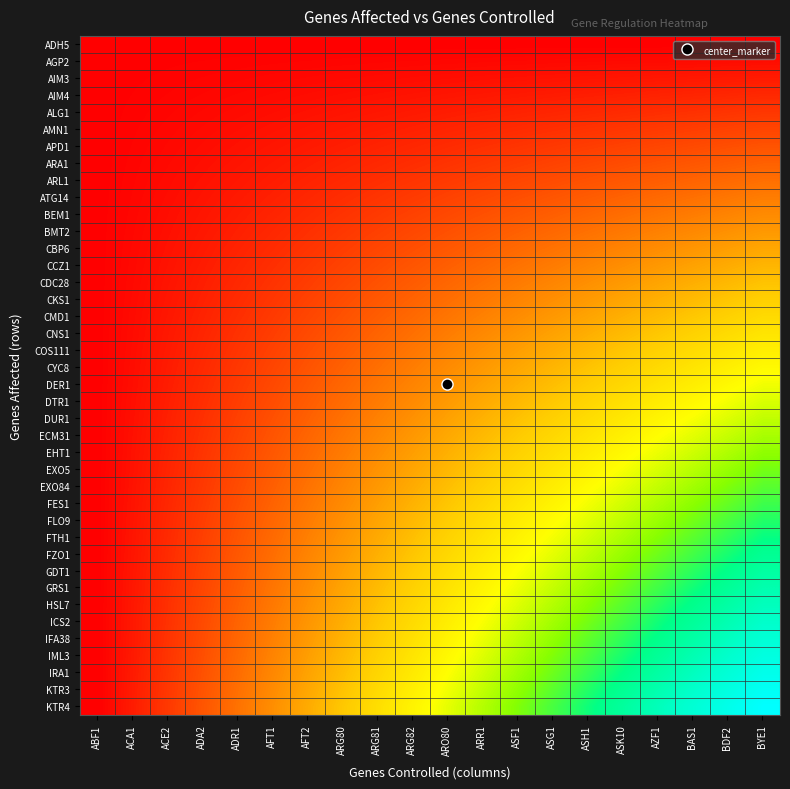

Reading right to left, what are all the values shown in this chart?

ADH5: BYE1=0.0	BDF2=0.0	BAS1=0.0	AZF1=0.0	ASK10=0.0	ASH1=0.0	ASG1=0.0	ASF1=0.0	ARR1=0.0	ARO80=0.0	ARG82=0.0	ARG81=0.0	ARG80=0.0	AFT2=0.0	AFT1=0.0	ADR1=0.0	ADA2=0.0	ACE2=0.0	ACA1=0.0	ABF1=0.0
AGP2: BYE1=0.0	BDF2=0.0	BAS1=0.0	AZF1=0.0	ASK10=0.0	ASH1=0.0	ASG1=0.0	ASF1=0.0	ARR1=0.0	ARO80=0.0	ARG82=0.0	ARG81=0.0	ARG80=0.0	AFT2=0.0	AFT1=0.0	ADR1=0.0	ADA2=0.0	ACE2=0.0	ACA1=0.0	ABF1=0.0
AIM3: BYE1=0.1	BDF2=0.0	BAS1=0.0	AZF1=0.0	ASK10=0.0	ASH1=0.0	ASG1=0.0	ASF1=0.0	ARR1=0.0	ARO80=0.0	ARG82=0.0	ARG81=0.0	ARG80=0.0	AFT2=0.0	AFT1=0.0	ADR1=0.0	ADA2=0.0	ACE2=0.0	ACA1=0.0	ABF1=0.0
AIM4: BYE1=0.1	BDF2=0.1	BAS1=0.1	AZF1=0.1	ASK10=0.1	ASH1=0.1	ASG1=0.1	ASF1=0.0	ARR1=0.0	ARO80=0.0	ARG82=0.0	ARG81=0.0	ARG80=0.0	AFT2=0.0	AFT1=0.0	ADR1=0.0	ADA2=0.0	ACE2=0.0	ACA1=0.0	ABF1=0.0
ALG1: BYE1=0.1	BDF2=0.1	BAS1=0.1	AZF1=0.1	ASK10=0.1	ASH1=0.1	ASG1=0.1	ASF1=0.1	ARR1=0.1	ARO80=0.1	ARG82=0.0	ARG81=0.0	ARG80=0.0	AFT2=0.0	AFT1=0.0	ADR1=0.0	ADA2=0.0	ACE2=0.0	ACA1=0.0	ABF1=0.0
AMN1: BYE1=0.1	BDF2=0.1	BAS1=0.1	AZF1=0.1	ASK10=0.1	ASH1=0.1	ASG1=0.1	ASF1=0.1	ARR1=0.1	ARO80=0.1	ARG82=0.1	ARG81=0.1	ARG80=0.0	AFT2=0.0	AFT1=0.0	ADR1=0.0	ADA2=0.0	ACE2=0.0	ACA1=0.0	ABF1=0.0
APD1: BYE1=0.2	BDF2=0.1	BAS1=0.1	AZF1=0.1	ASK10=0.1	ASH1=0.1	ASG1=0.1	ASF1=0.1	ARR1=0.1	ARO80=0.1	ARG82=0.1	ARG81=0.1	ARG80=0.1	AFT2=0.0	AFT1=0.0	ADR1=0.0	ADA2=0.0	ACE2=0.0	ACA1=0.0	ABF1=0.0
ARA1: BYE1=0.2	BDF2=0.2	BAS1=0.2	AZF1=0.2	ASK10=0.1	ASH1=0.1	ASG1=0.1	ASF1=0.1	ARR1=0.1	ARO80=0.1	ARG82=0.1	ARG81=0.1	ARG80=0.1	AFT2=0.1	AFT1=0.0	ADR1=0.0	ADA2=0.0	ACE2=0.0	ACA1=0.0	ABF1=0.0
ARL1: BYE1=0.2	BDF2=0.2	BAS1=0.2	AZF1=0.2	ASK10=0.2	ASH1=0.2	ASG1=0.1	ASF1=0.1	ARR1=0.1	ARO80=0.1	ARG82=0.1	ARG81=0.1	ARG80=0.1	AFT2=0.1	AFT1=0.1	ADR1=0.0	ADA2=0.0	ACE2=0.0	ACA1=0.0	ABF1=0.0
ATG14: BYE1=0.2	BDF2=0.2	BAS1=0.2	AZF1=0.2	ASK10=0.2	ASH1=0.2	ASG1=0.2	ASF1=0.1	ARR1=0.1	ARO80=0.1	ARG82=0.1	ARG81=0.1	ARG80=0.1	AFT2=0.1	AFT1=0.1	ADR1=0.0	ADA2=0.0	ACE2=0.0	ACA1=0.0	ABF1=0.0
BEM1: BYE1=0.3	BDF2=0.2	BAS1=0.2	AZF1=0.2	ASK10=0.2	ASH1=0.2	ASG1=0.2	ASF1=0.2	ARR1=0.1	ARO80=0.1	ARG82=0.1	ARG81=0.1	ARG80=0.1	AFT2=0.1	AFT1=0.1	ADR1=0.1	ADA2=0.0	ACE2=0.0	ACA1=0.0	ABF1=0.0
BMT2: BYE1=0.3	BDF2=0.3	BAS1=0.3	AZF1=0.2	ASK10=0.2	ASH1=0.2	ASG1=0.2	ASF1=0.2	ARR1=0.2	ARO80=0.1	ARG82=0.1	ARG81=0.1	ARG80=0.1	AFT2=0.1	AFT1=0.1	ADR1=0.1	ADA2=0.0	ACE2=0.0	ACA1=0.0	ABF1=0.0
CBP6: BYE1=0.3	BDF2=0.3	BAS1=0.3	AZF1=0.3	ASK10=0.2	ASH1=0.2	ASG1=0.2	ASF1=0.2	ARR1=0.2	ARO80=0.2	ARG82=0.1	ARG81=0.1	ARG80=0.1	AFT2=0.1	AFT1=0.1	ADR1=0.1	ADA2=0.0	ACE2=0.0	ACA1=0.0	ABF1=0.0
CCZ1: BYE1=0.3	BDF2=0.3	BAS1=0.3	AZF1=0.3	ASK10=0.3	ASH1=0.2	ASG1=0.2	ASF1=0.2	ARR1=0.2	ARO80=0.2	ARG82=0.2	ARG81=0.1	ARG80=0.1	AFT2=0.1	AFT1=0.1	ADR1=0.1	ADA2=0.1	ACE2=0.0	ACA1=0.0	ABF1=0.0
CDC28: BYE1=0.4	BDF2=0.3	BAS1=0.3	AZF1=0.3	ASK10=0.3	ASH1=0.3	ASG1=0.2	ASF1=0.2	ARR1=0.2	ARO80=0.2	ARG82=0.2	ARG81=0.2	ARG80=0.1	AFT2=0.1	AFT1=0.1	ADR1=0.1	ADA2=0.1	ACE2=0.0	ACA1=0.0	ABF1=0.0
CKS1: BYE1=0.4	BDF2=0.4	BAS1=0.3	AZF1=0.3	ASK10=0.3	ASH1=0.3	ASG1=0.3	ASF1=0.2	ARR1=0.2	ARO80=0.2	ARG82=0.2	ARG81=0.2	ARG80=0.1	AFT2=0.1	AFT1=0.1	ADR1=0.1	ADA2=0.1	ACE2=0.0	ACA1=0.0	ABF1=0.0
CMD1: BYE1=0.4	BDF2=0.4	BAS1=0.4	AZF1=0.3	ASK10=0.3	ASH1=0.3	ASG1=0.3	ASF1=0.3	ARR1=0.2	ARO80=0.2	ARG82=0.2	ARG81=0.2	ARG80=0.2	AFT2=0.1	AFT1=0.1	ADR1=0.1	ADA2=0.1	ACE2=0.0	ACA1=0.0	ABF1=0.0
CNS1: BYE1=0.4	BDF2=0.4	BAS1=0.4	AZF1=0.4	ASK10=0.3	ASH1=0.3	ASG1=0.3	ASF1=0.3	ARR1=0.3	ARO80=0.2	ARG82=0.2	ARG81=0.2	ARG80=0.2	AFT2=0.1	AFT1=0.1	ADR1=0.1	ADA2=0.1	ACE2=0.0	ACA1=0.0	ABF1=0.0
COS111: BYE1=0.5	BDF2=0.4	BAS1=0.4	AZF1=0.4	ASK10=0.4	ASH1=0.3	ASG1=0.3	ASF1=0.3	ARR1=0.3	ARO80=0.2	ARG82=0.2	ARG81=0.2	ARG80=0.2	AFT2=0.1	AFT1=0.1	ADR1=0.1	ADA2=0.1	ACE2=0.0	ACA1=0.0	ABF1=0.0
CYC8: BYE1=0.5	BDF2=0.5	BAS1=0.4	AZF1=0.4	ASK10=0.4	ASH1=0.4	ASG1=0.3	ASF1=0.3	ARR1=0.3	ARO80=0.3	ARG82=0.2	ARG81=0.2	ARG80=0.2	AFT2=0.2	AFT1=0.1	ADR1=0.1	ADA2=0.1	ACE2=0.1	ACA1=0.0	ABF1=0.0
DER1: BYE1=0.5	BDF2=0.5	BAS1=0.5	AZF1=0.4	ASK10=0.4	ASH1=0.4	ASG1=0.4	ASF1=0.3	ARR1=0.3	ARO80=0.3	ARG82=0.2	ARG81=0.2	ARG80=0.2	AFT2=0.2	AFT1=0.1	ADR1=0.1	ADA2=0.1	ACE2=0.1	ACA1=0.0	ABF1=0.0
DTR1: BYE1=0.5	BDF2=0.5	BAS1=0.5	AZF1=0.5	ASK10=0.4	ASH1=0.4	ASG1=0.4	ASF1=0.3	ARR1=0.3	ARO80=0.3	ARG82=0.3	ARG81=0.2	ARG80=0.2	AFT2=0.2	AFT1=0.1	ADR1=0.1	ADA2=0.1	ACE2=0.1	ACA1=0.0	ABF1=0.0
DUR1: BYE1=0.6	BDF2=0.5	BAS1=0.5	AZF1=0.5	ASK10=0.4	ASH1=0.4	ASG1=0.4	ASF1=0.4	ARR1=0.3	ARO80=0.3	ARG82=0.3	ARG81=0.2	ARG80=0.2	AFT2=0.2	AFT1=0.1	ADR1=0.1	ADA2=0.1	ACE2=0.1	ACA1=0.0	ABF1=0.0
ECM31: BYE1=0.6	BDF2=0.6	BAS1=0.5	AZF1=0.5	ASK10=0.5	ASH1=0.4	ASG1=0.4	ASF1=0.4	ARR1=0.3	ARO80=0.3	ARG82=0.3	ARG81=0.2	ARG80=0.2	AFT2=0.2	AFT1=0.2	ADR1=0.1	ADA2=0.1	ACE2=0.1	ACA1=0.0	ABF1=0.0
EHT1: BYE1=0.6	BDF2=0.6	BAS1=0.6	AZF1=0.5	ASK10=0.5	ASH1=0.5	ASG1=0.4	ASF1=0.4	ARR1=0.4	ARO80=0.3	ARG82=0.3	ARG81=0.3	ARG80=0.2	AFT2=0.2	AFT1=0.2	ADR1=0.1	ADA2=0.1	ACE2=0.1	ACA1=0.0	ABF1=0.0
EXO5: BYE1=0.6	BDF2=0.6	BAS1=0.6	AZF1=0.5	ASK10=0.5	ASH1=0.5	ASG1=0.4	ASF1=0.4	ARR1=0.4	ARO80=0.3	ARG82=0.3	ARG81=0.3	ARG80=0.2	AFT2=0.2	AFT1=0.2	ADR1=0.1	ADA2=0.1	ACE2=0.1	ACA1=0.0	ABF1=0.0
EXO84: BYE1=0.7	BDF2=0.6	BAS1=0.6	AZF1=0.6	ASK10=0.5	ASH1=0.5	ASG1=0.5	ASF1=0.4	ARR1=0.4	ARO80=0.4	ARG82=0.3	ARG81=0.3	ARG80=0.2	AFT2=0.2	AFT1=0.2	ADR1=0.1	ADA2=0.1	ACE2=0.1	ACA1=0.0	ABF1=0.0
FES1: BYE1=0.7	BDF2=0.7	BAS1=0.6	AZF1=0.6	ASK10=0.5	ASH1=0.5	ASG1=0.5	ASF1=0.4	ARR1=0.4	ARO80=0.4	ARG82=0.3	ARG81=0.3	ARG80=0.3	AFT2=0.2	AFT1=0.2	ADR1=0.1	ADA2=0.1	ACE2=0.1	ACA1=0.0	ABF1=0.0
FLO9: BYE1=0.7	BDF2=0.7	BAS1=0.6	AZF1=0.6	ASK10=0.6	ASH1=0.5	ASG1=0.5	ASF1=0.5	ARR1=0.4	ARO80=0.4	ARG82=0.3	ARG81=0.3	ARG80=0.3	AFT2=0.2	AFT1=0.2	ADR1=0.2	ADA2=0.1	ACE2=0.1	ACA1=0.0	ABF1=0.0
FTH1: BYE1=0.7	BDF2=0.7	BAS1=0.7	AZF1=0.6	ASK10=0.6	ASH1=0.5	ASG1=0.5	ASF1=0.5	ARR1=0.4	ARO80=0.4	ARG82=0.4	ARG81=0.3	ARG80=0.3	AFT2=0.2	AFT1=0.2	ADR1=0.2	ADA2=0.1	ACE2=0.1	ACA1=0.0	ABF1=0.0
FZO1: BYE1=0.8	BDF2=0.7	BAS1=0.7	AZF1=0.6	ASK10=0.6	ASH1=0.6	ASG1=0.5	ASF1=0.5	ARR1=0.4	ARO80=0.4	ARG82=0.4	ARG81=0.3	ARG80=0.3	AFT2=0.2	AFT1=0.2	ADR1=0.2	ADA2=0.1	ACE2=0.1	ACA1=0.0	ABF1=0.0
GDT1: BYE1=0.8	BDF2=0.8	BAS1=0.7	AZF1=0.7	ASK10=0.6	ASH1=0.6	ASG1=0.5	ASF1=0.5	ARR1=0.5	ARO80=0.4	ARG82=0.4	ARG81=0.3	ARG80=0.3	AFT2=0.3	AFT1=0.2	ADR1=0.2	ADA2=0.1	ACE2=0.1	ACA1=0.0	ABF1=0.0
GRS1: BYE1=0.8	BDF2=0.8	BAS1=0.7	AZF1=0.7	ASK10=0.6	ASH1=0.6	ASG1=0.6	ASF1=0.5	ARR1=0.5	ARO80=0.4	ARG82=0.4	ARG81=0.3	ARG80=0.3	AFT2=0.3	AFT1=0.2	ADR1=0.2	ADA2=0.1	ACE2=0.1	ACA1=0.0	ABF1=0.0
HSL7: BYE1=0.8	BDF2=0.8	BAS1=0.8	AZF1=0.7	ASK10=0.7	ASH1=0.6	ASG1=0.6	ASF1=0.5	ARR1=0.5	ARO80=0.4	ARG82=0.4	ARG81=0.4	ARG80=0.3	AFT2=0.3	AFT1=0.2	ADR1=0.2	ADA2=0.1	ACE2=0.1	ACA1=0.0	ABF1=0.0
ICS2: BYE1=0.9	BDF2=0.8	BAS1=0.8	AZF1=0.7	ASK10=0.7	ASH1=0.6	ASG1=0.6	ASF1=0.6	ARR1=0.5	ARO80=0.5	ARG82=0.4	ARG81=0.4	ARG80=0.3	AFT2=0.3	AFT1=0.2	ADR1=0.2	ADA2=0.1	ACE2=0.1	ACA1=0.0	ABF1=0.0
IFA38: BYE1=0.9	BDF2=0.9	BAS1=0.8	AZF1=0.8	ASK10=0.7	ASH1=0.7	ASG1=0.6	ASF1=0.6	ARR1=0.5	ARO80=0.5	ARG82=0.4	ARG81=0.4	ARG80=0.3	AFT2=0.3	AFT1=0.2	ADR1=0.2	ADA2=0.1	ACE2=0.1	ACA1=0.0	ABF1=0.0
IML3: BYE1=0.9	BDF2=0.9	BAS1=0.8	AZF1=0.8	ASK10=0.7	ASH1=0.7	ASG1=0.6	ASF1=0.6	ARR1=0.5	ARO80=0.5	ARG82=0.4	ARG81=0.4	ARG80=0.3	AFT2=0.3	AFT1=0.2	ADR1=0.2	ADA2=0.1	ACE2=0.1	ACA1=0.0	ABF1=0.0
IRA1: BYE1=0.9	BDF2=0.9	BAS1=0.8	AZF1=0.8	ASK10=0.7	ASH1=0.7	ASG1=0.6	ASF1=0.6	ARR1=0.5	ARO80=0.5	ARG82=0.4	ARG81=0.4	ARG80=0.3	AFT2=0.3	AFT1=0.2	ADR1=0.2	ADA2=0.1	ACE2=0.1	ACA1=0.0	ABF1=0.0
KTR3: BYE1=1.0	BDF2=0.9	BAS1=0.9	AZF1=0.8	ASK10=0.8	ASH1=0.7	ASG1=0.7	ASF1=0.6	ARR1=0.6	ARO80=0.5	ARG82=0.5	ARG81=0.4	ARG80=0.4	AFT2=0.3	AFT1=0.3	ADR1=0.2	ADA2=0.2	ACE2=0.1	ACA1=0.1	ABF1=0.0
KTR4: BYE1=1.0	BDF2=0.9	BAS1=0.9	AZF1=0.8	ASK10=0.8	ASH1=0.7	ASG1=0.7	ASF1=0.6	ARR1=0.6	ARO80=0.5	ARG82=0.5	ARG81=0.4	ARG80=0.4	AFT2=0.3	AFT1=0.3	ADR1=0.2	ADA2=0.2	ACE2=0.1	ACA1=0.1	ABF1=0.0